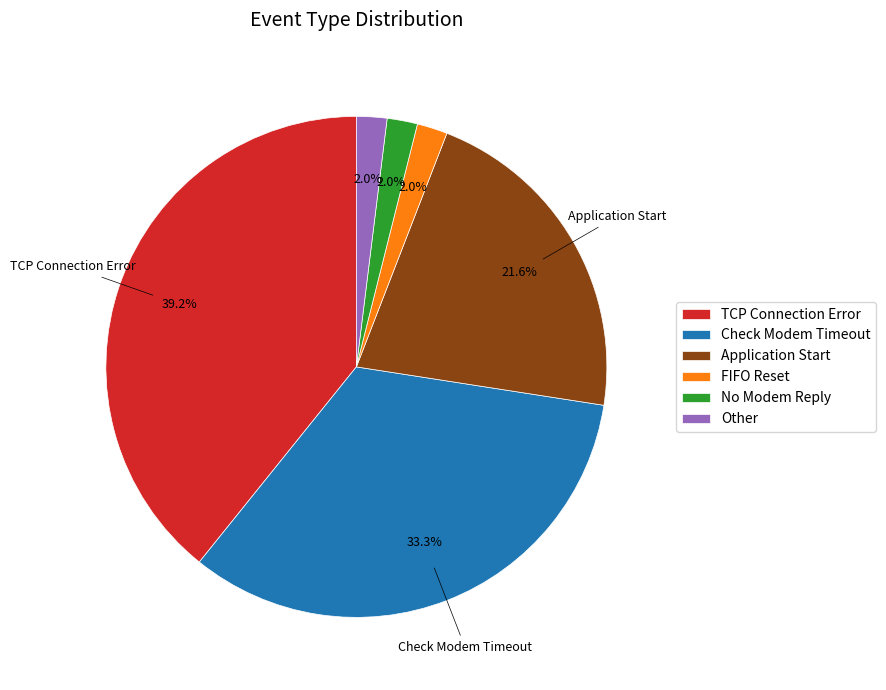

To the nearest percent, what portion does No Modem Reply represent?

2%